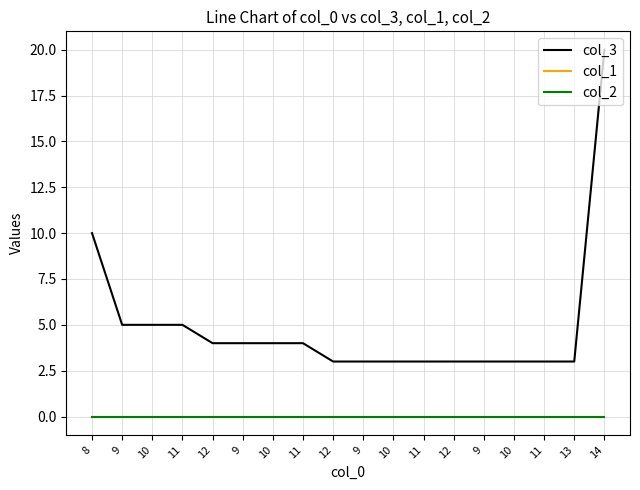

Does the chart display data point markers on the line(s)?

No